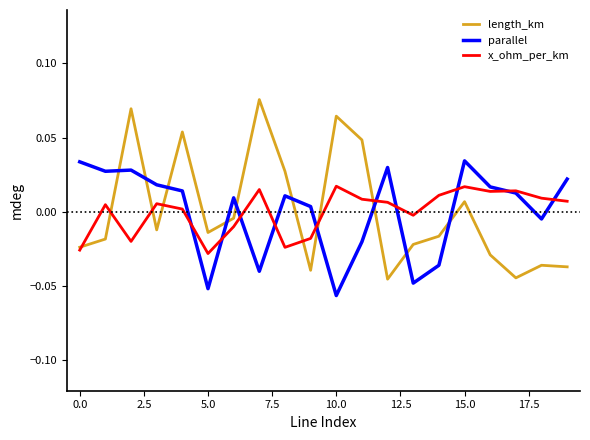

True or false: parallel and length_km intersect in this chart.

True